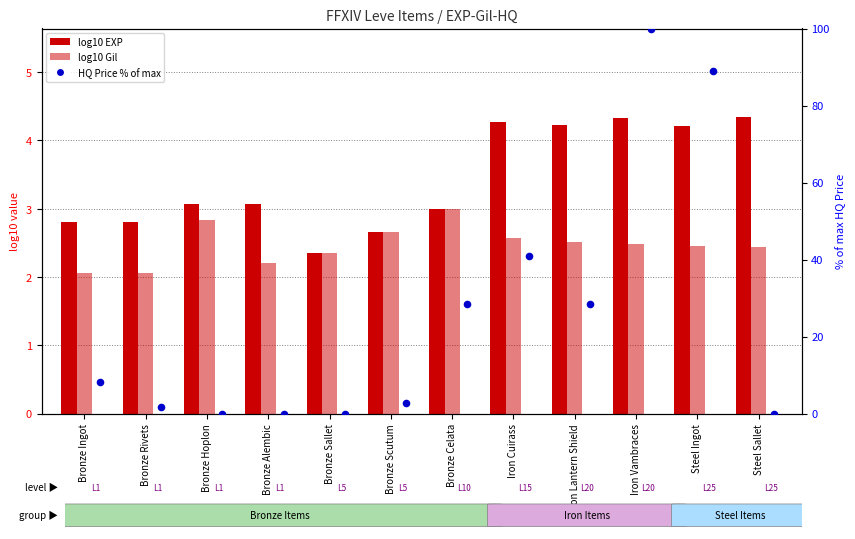

Which series reaches the minimum Y coordinate?

HQ Price (% of max)